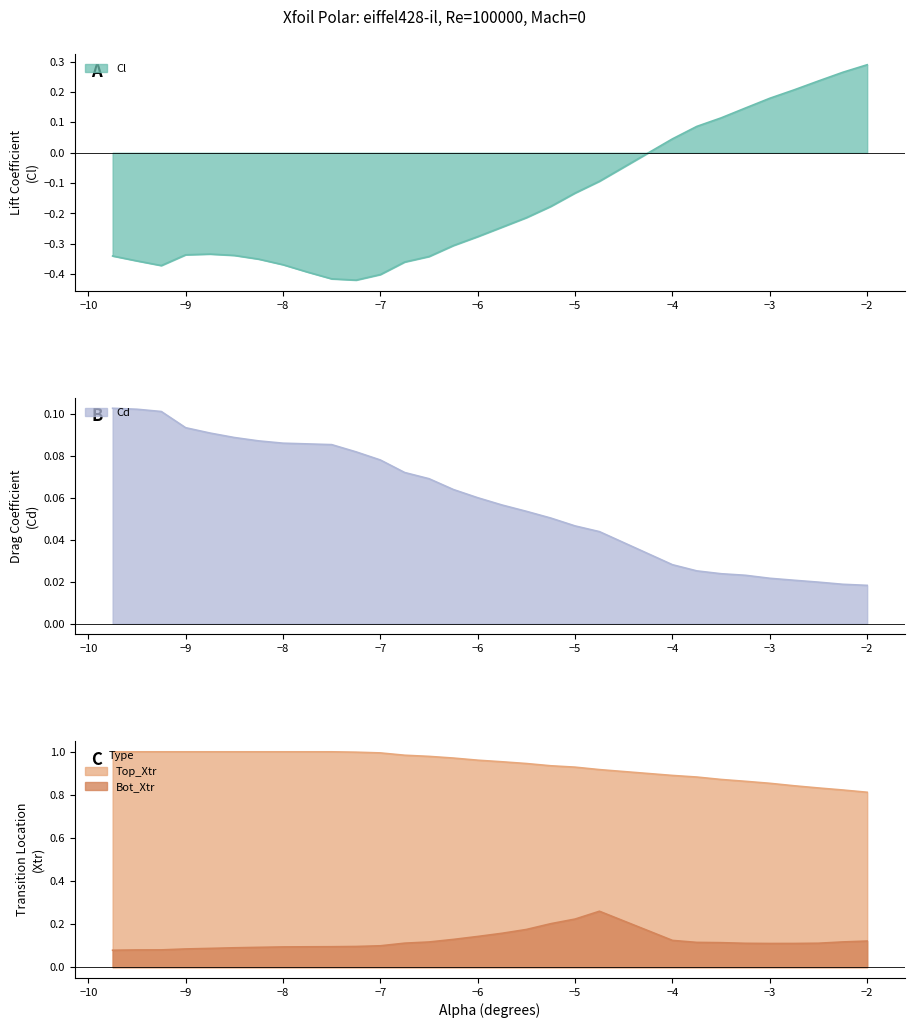

What is the minimum value for Top_Xtr?

0.8